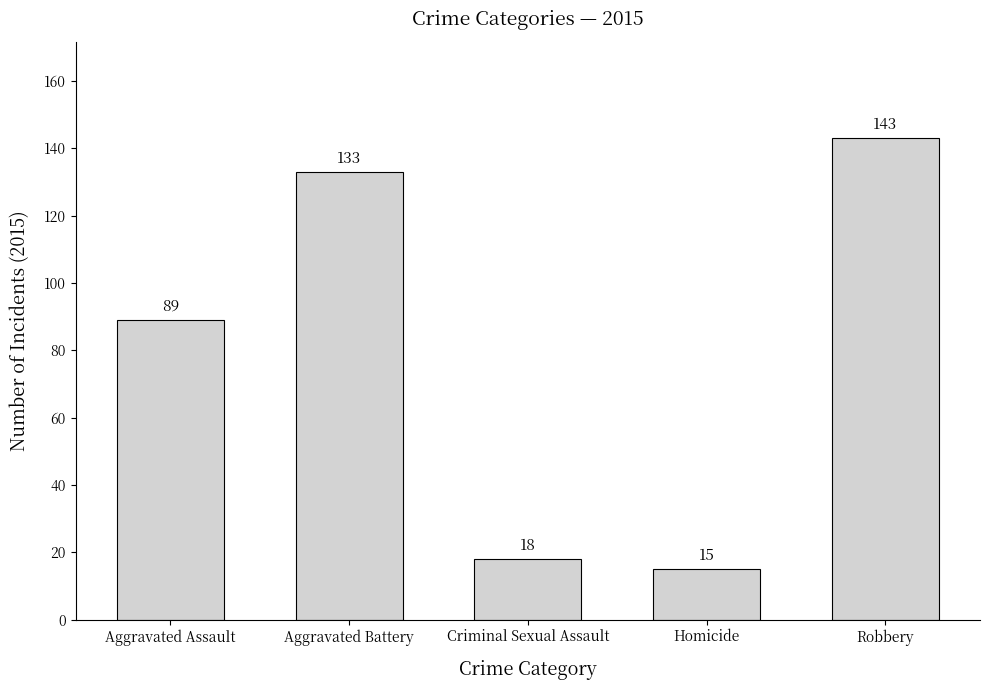

What is the minimum value shown in the chart?

15